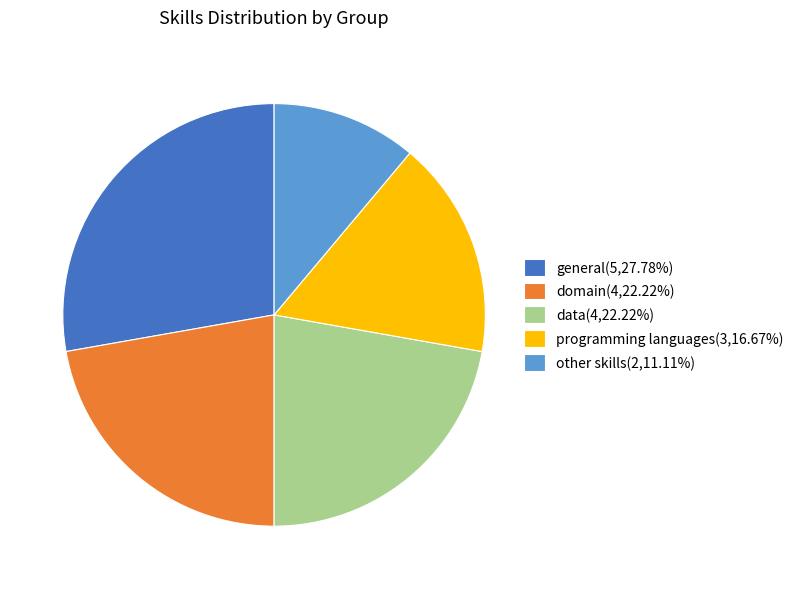

Does any single category account for the majority?

No